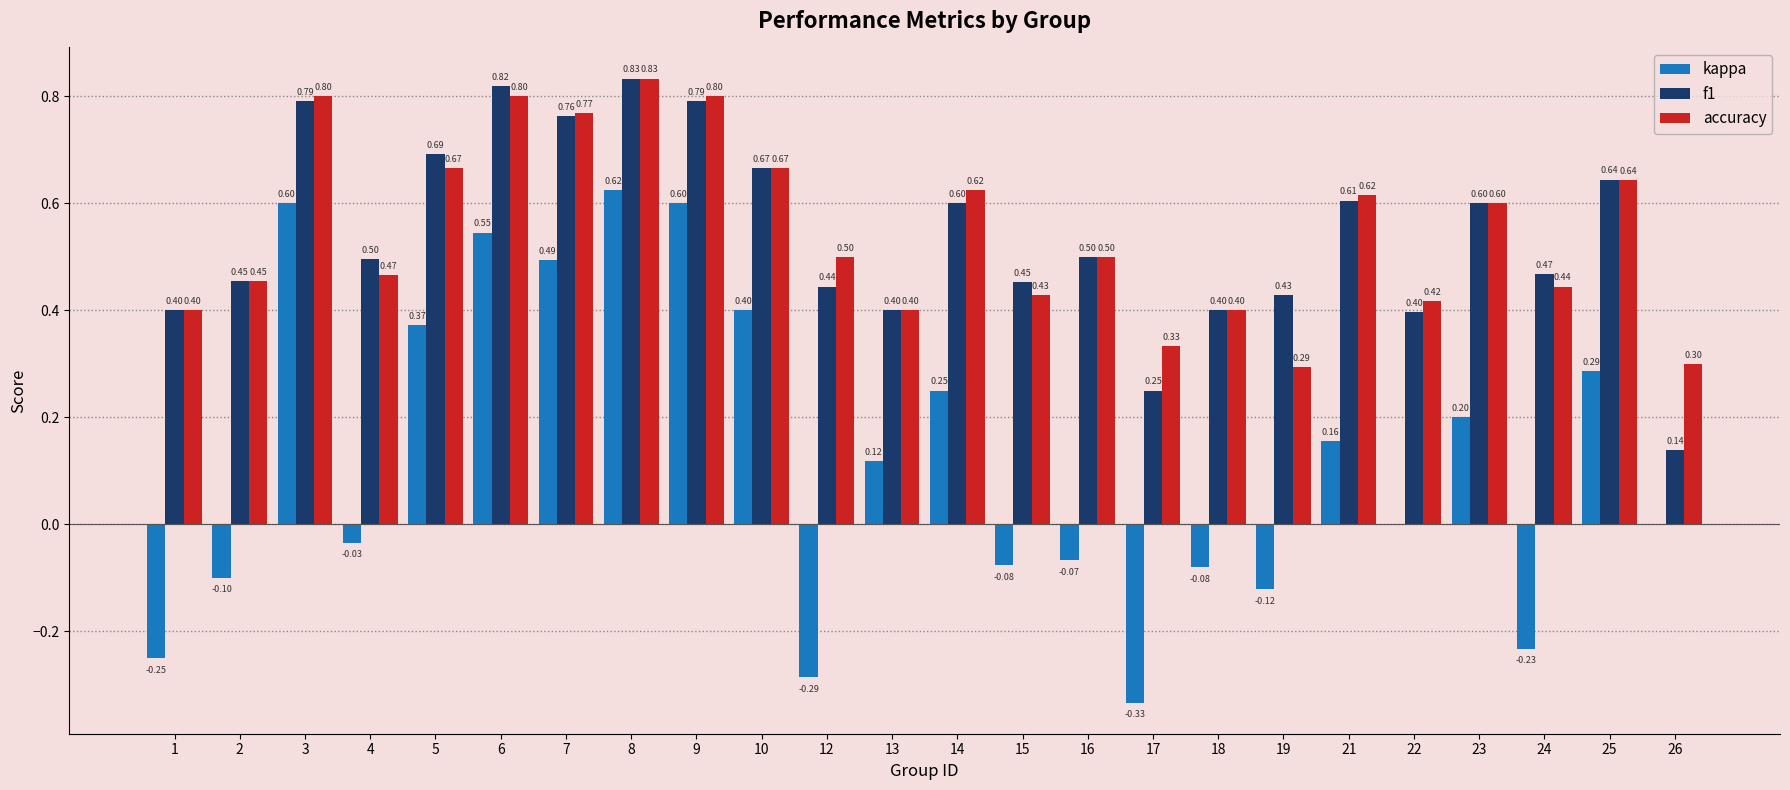

How many f1 values are between 0 and 1?

24